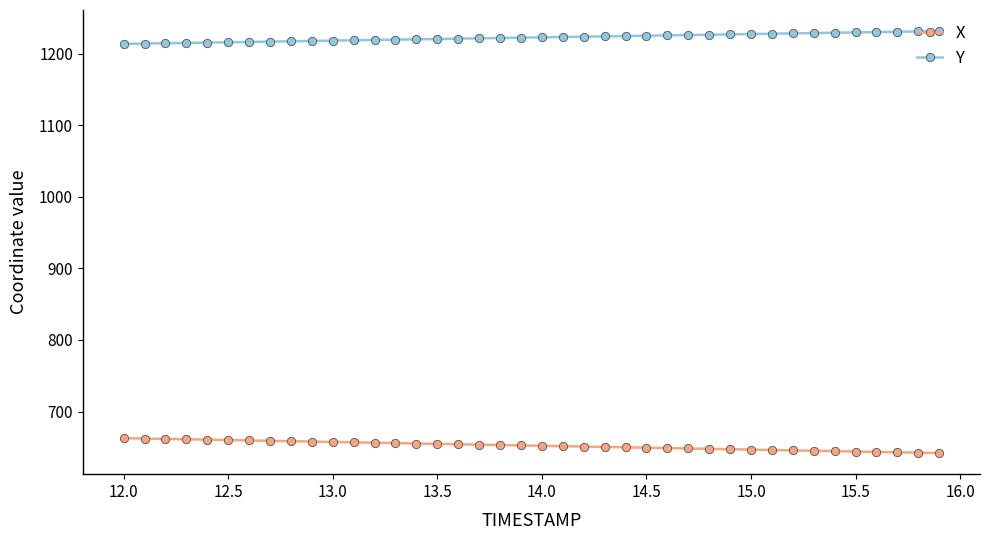

What are all the series names shown in the legend?

X, Y